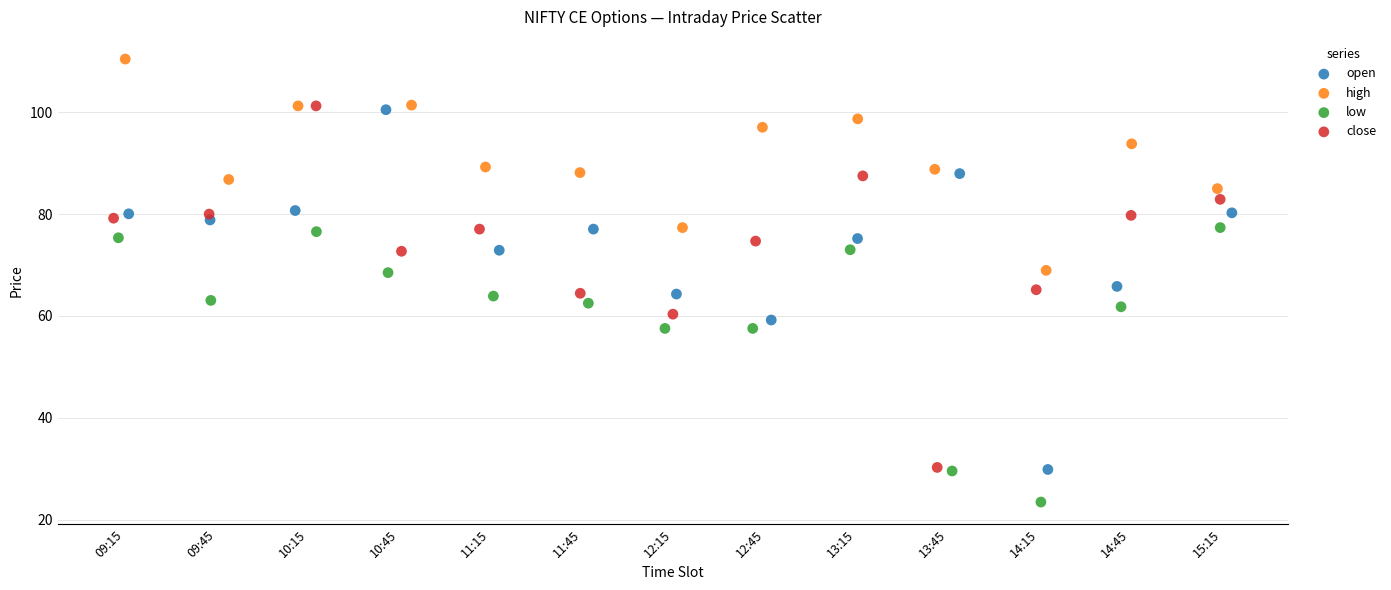

Which series reaches the minimum Y coordinate?

low